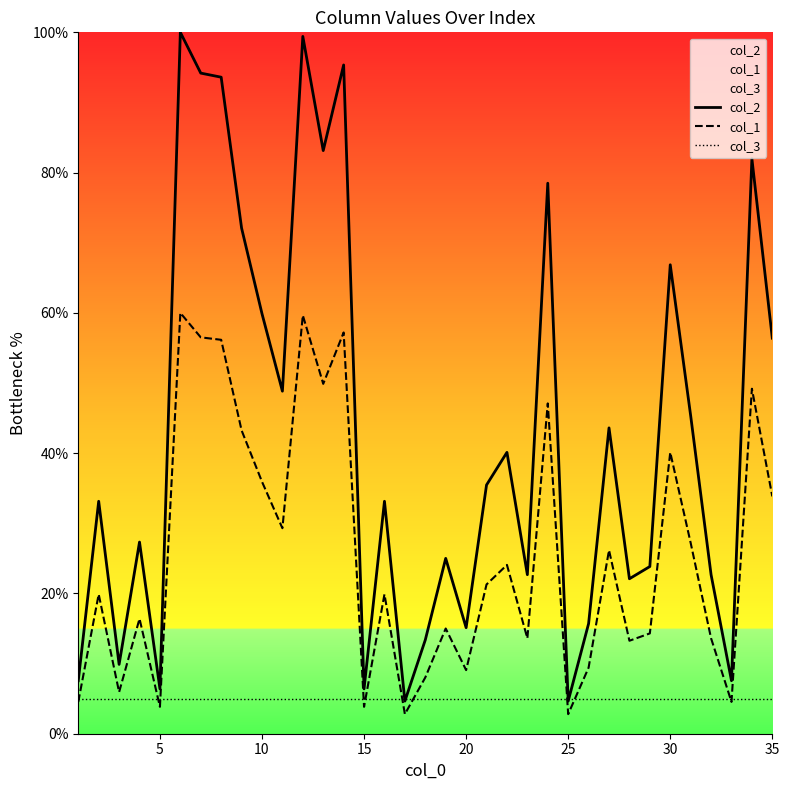

Is it true that col_3 equals 1.5 at 15?

False